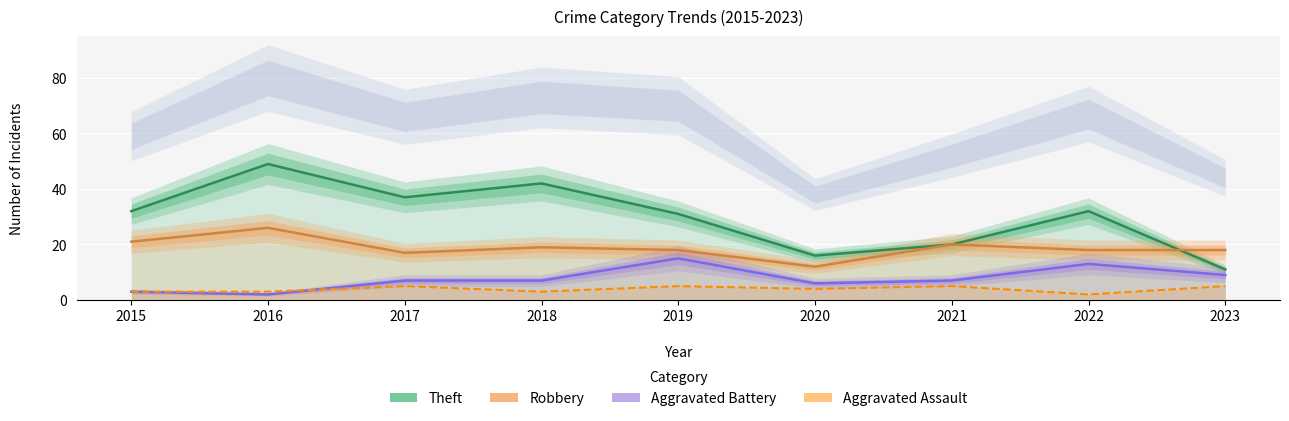

How many categories are shown in the chart?

9